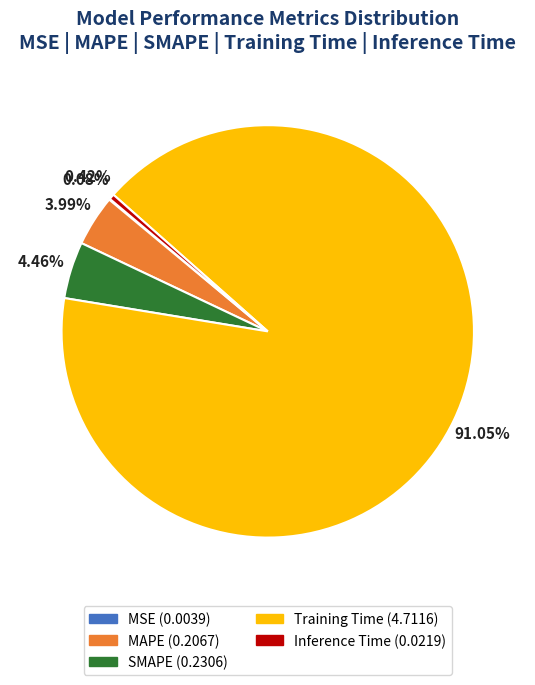

Is the sum of Inference Time and Training Time greater than half?

Yes